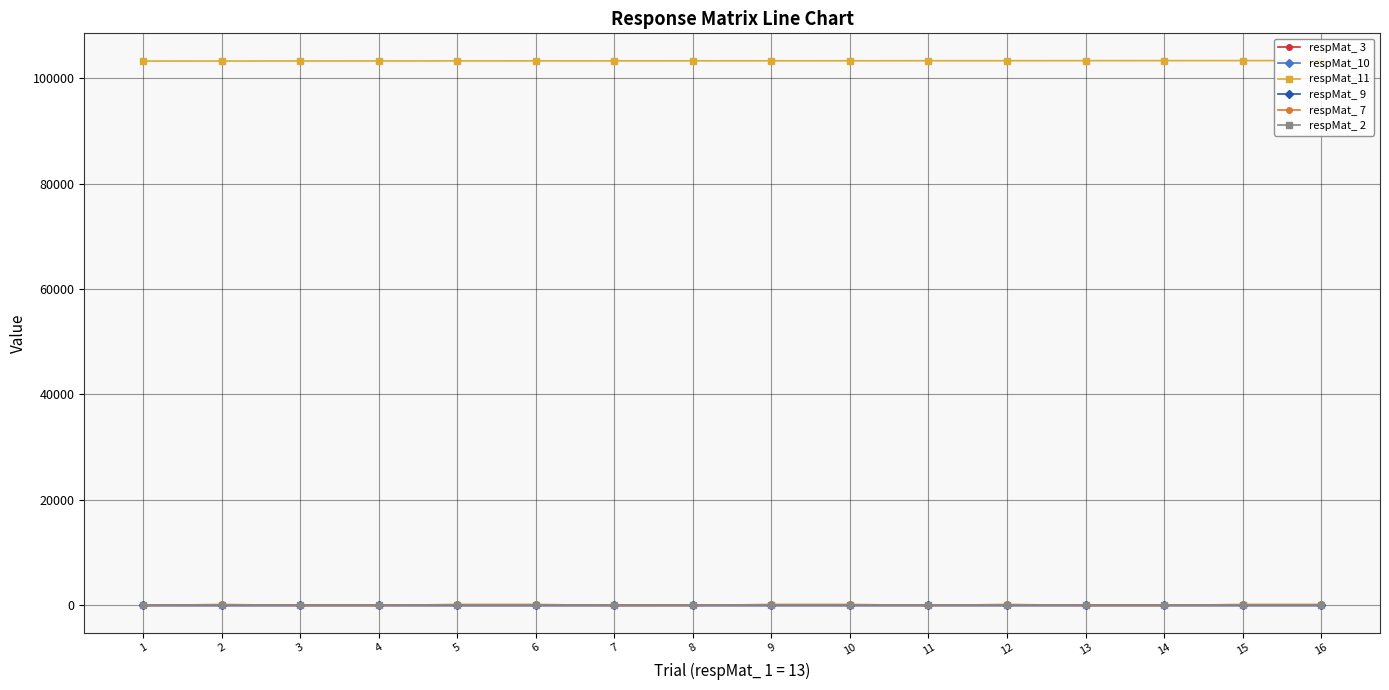

How many respMat_ 9 values are between 3 and 4?

11